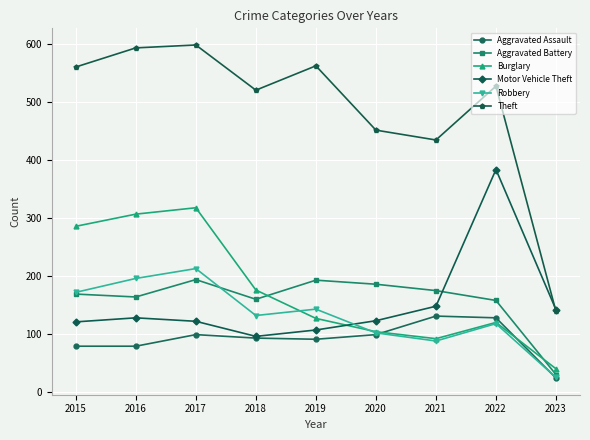

Which series has the largest total across all categories?

Theft